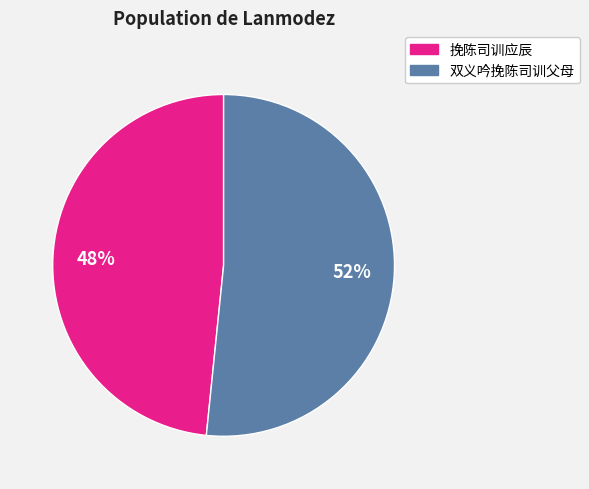

To the nearest percent, what is the average slice percentage?

50%